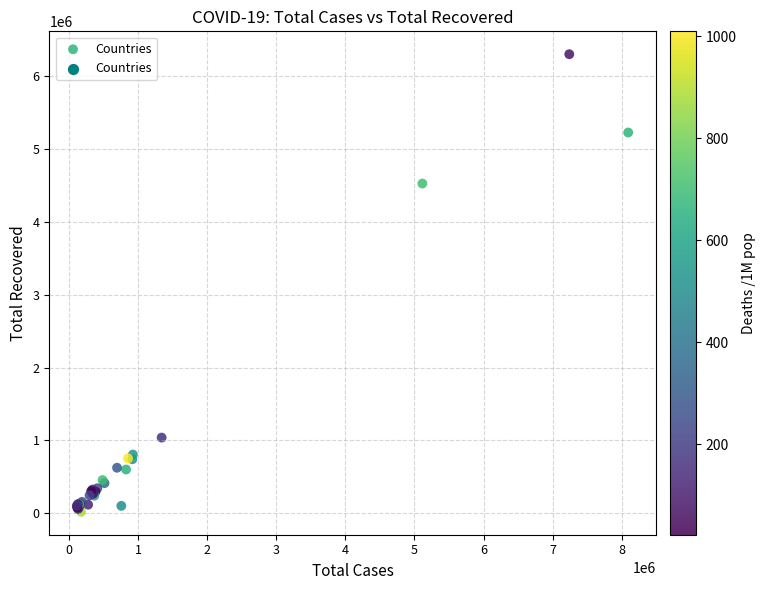

What Y value in the scatter plot is closest to 3161189?

4526975